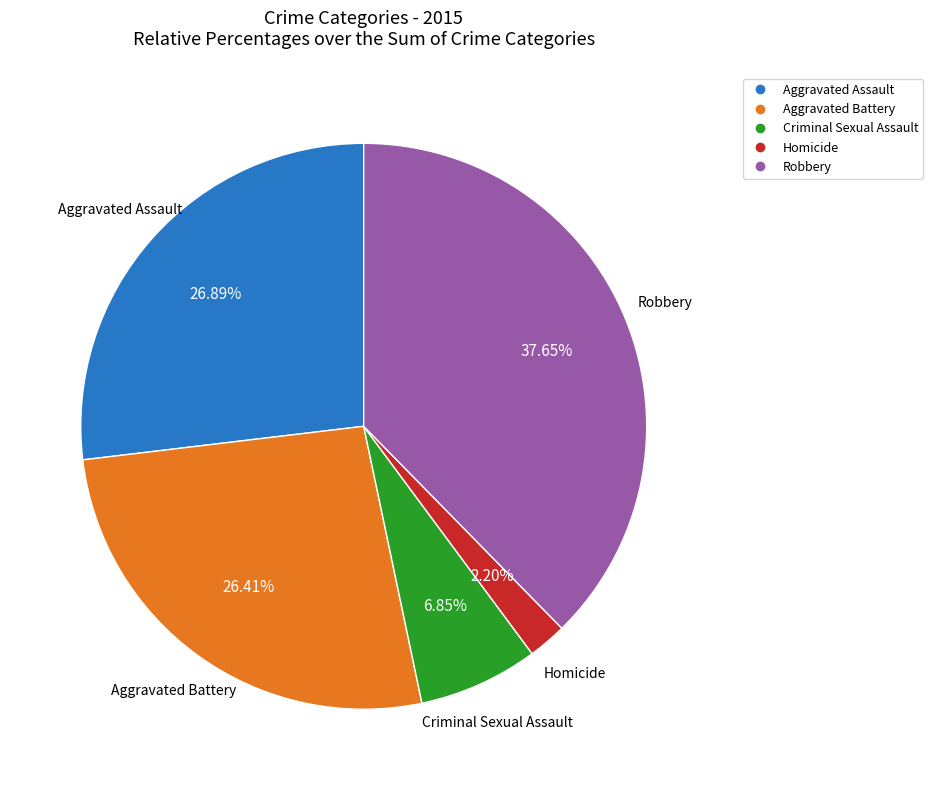

Is Robbery the majority of the pie?

No